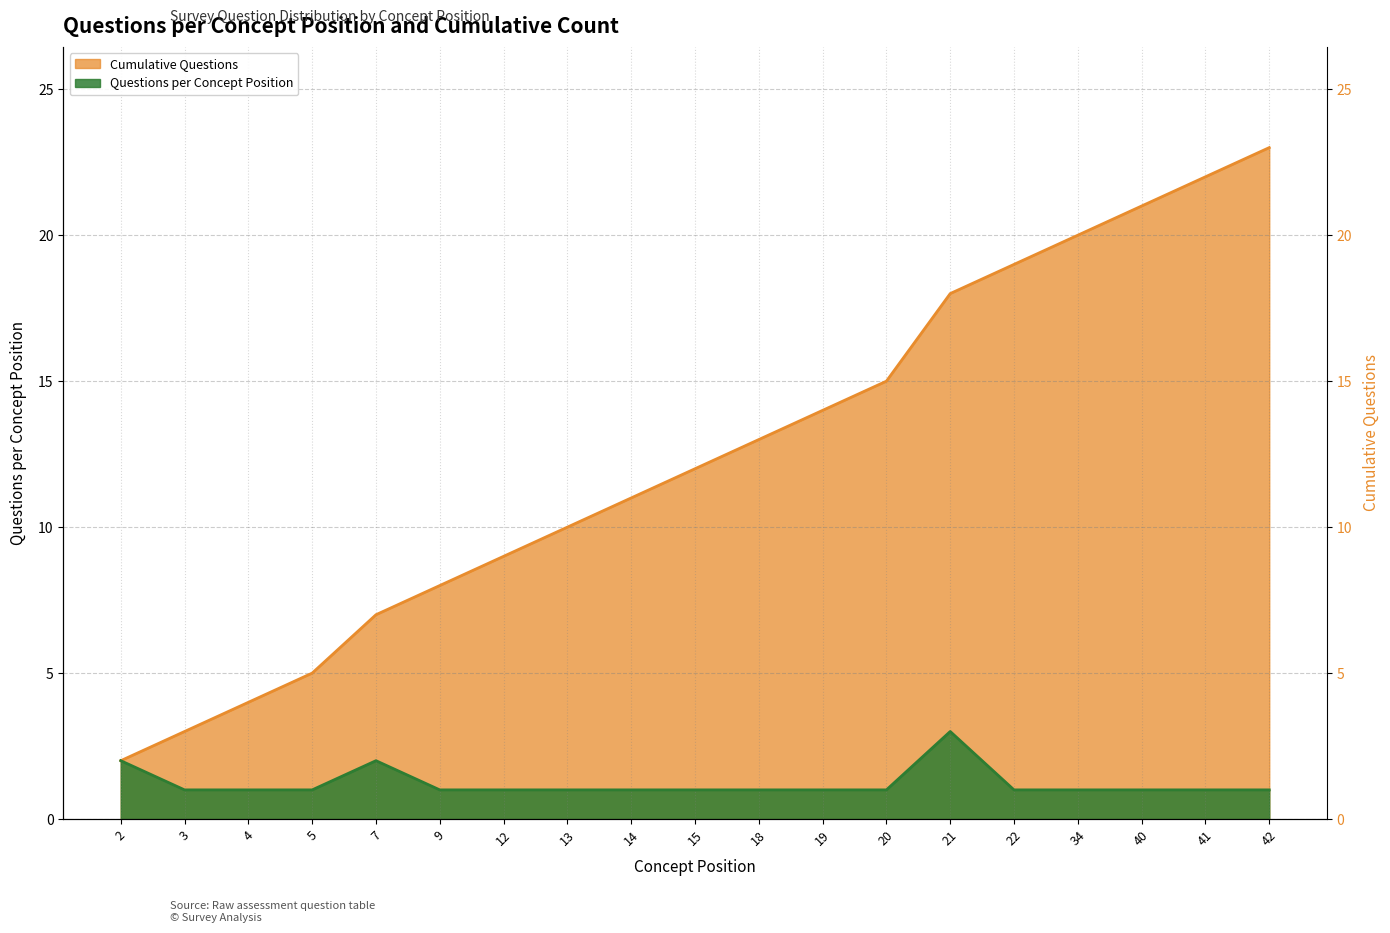

The value of Cumulative Questions at 2 is 1. True or false?

False